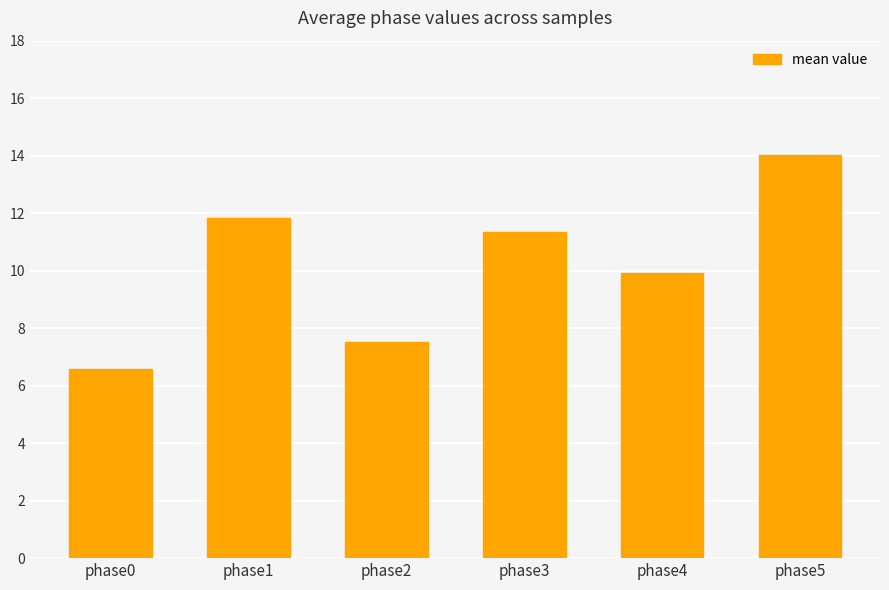

List the labels in order of value, largest first.

phase5, phase1, phase3, phase4, phase2, phase0